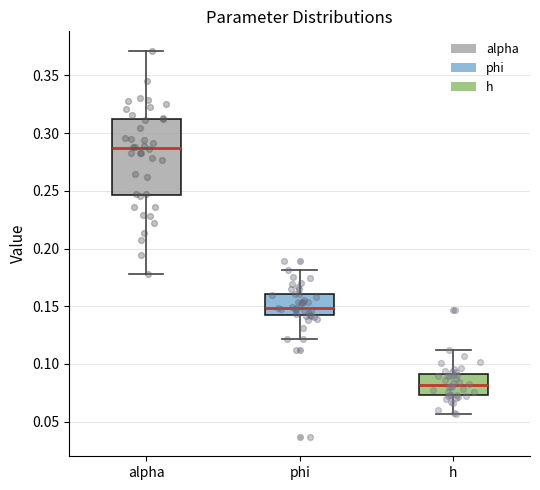

Reading left to right, transcribe this box plot: for each box, give where its median line is, the range the box spans, and where its two whiskers end, as read against the y-axis. The values are not printed on the chart, so give them approximately, as read against the axis.

alpha: median 0.285, box 0.245 to 0.310, whiskers 0.180 to 0.370
phi: median 0.150, box 0.140 to 0.160, whiskers 0.120 to 0.180
h: median 0.080, box 0.075 to 0.090, whiskers 0.055 to 0.110